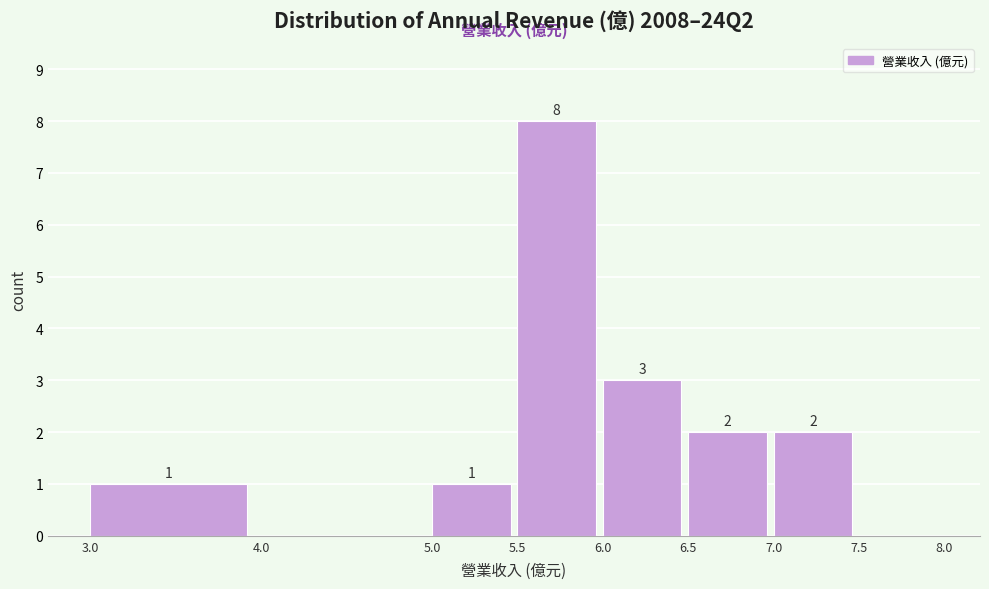

Which range on the x-axis has the tallest bar?

5.5 to 6.0